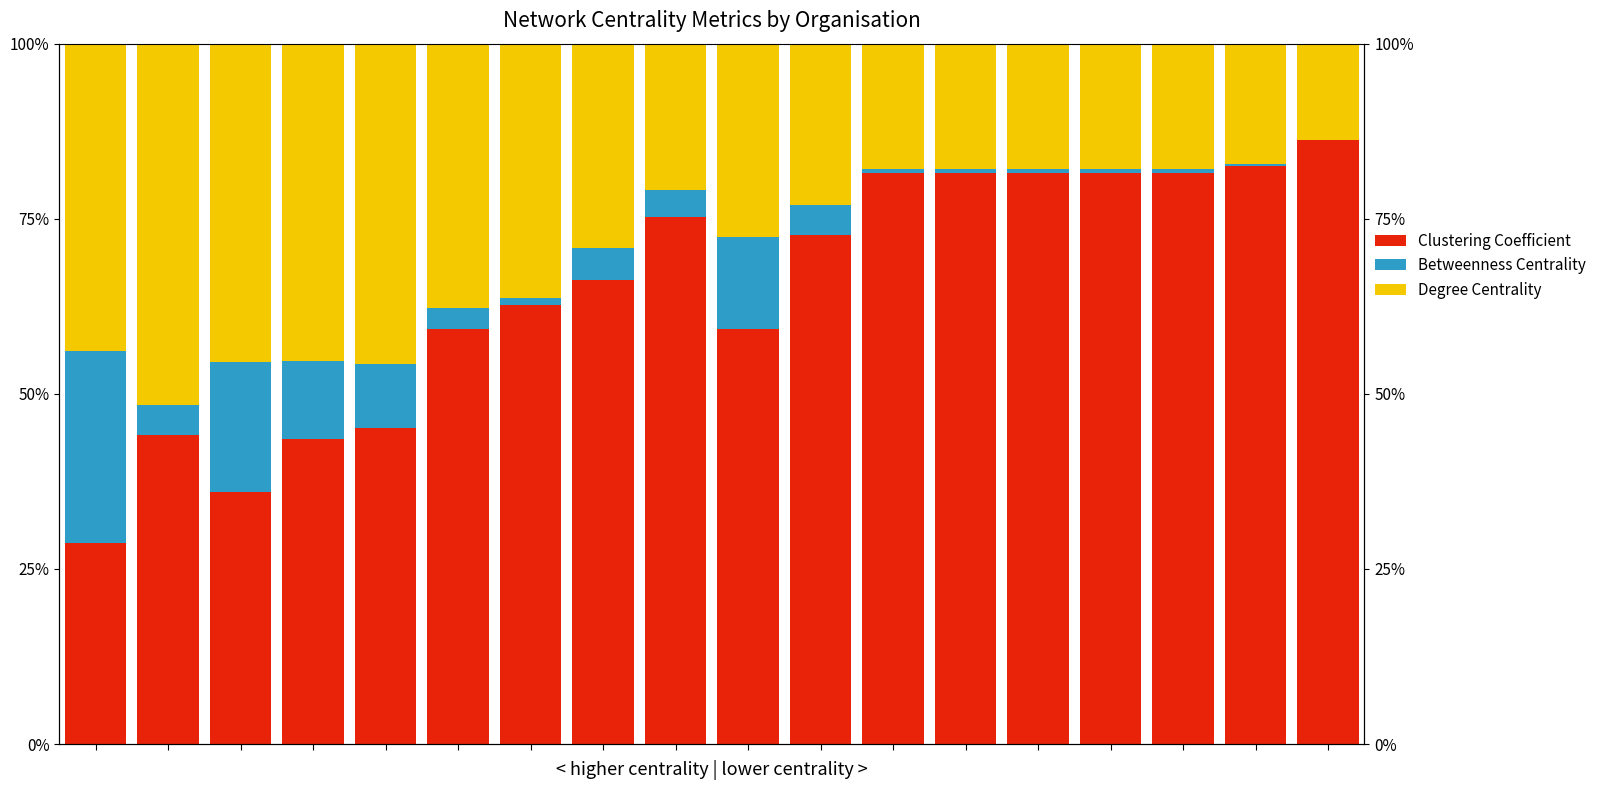

How many categories are shown in the chart?

18